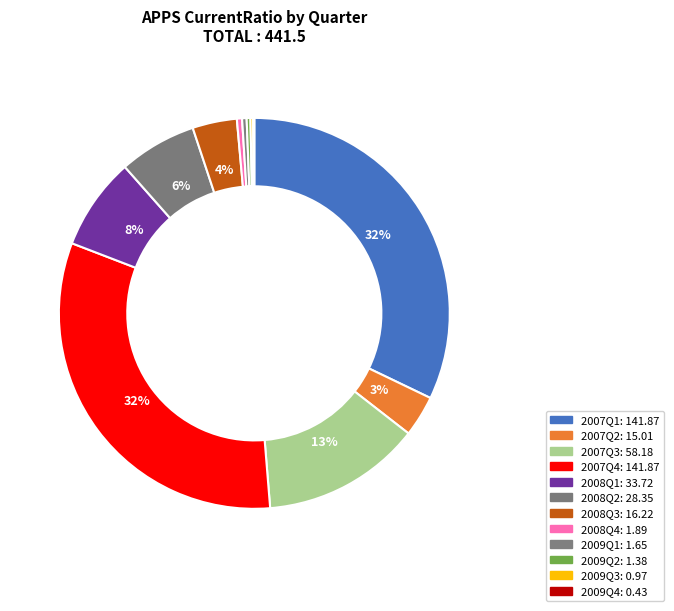

Is there a majority slice in this chart?

No